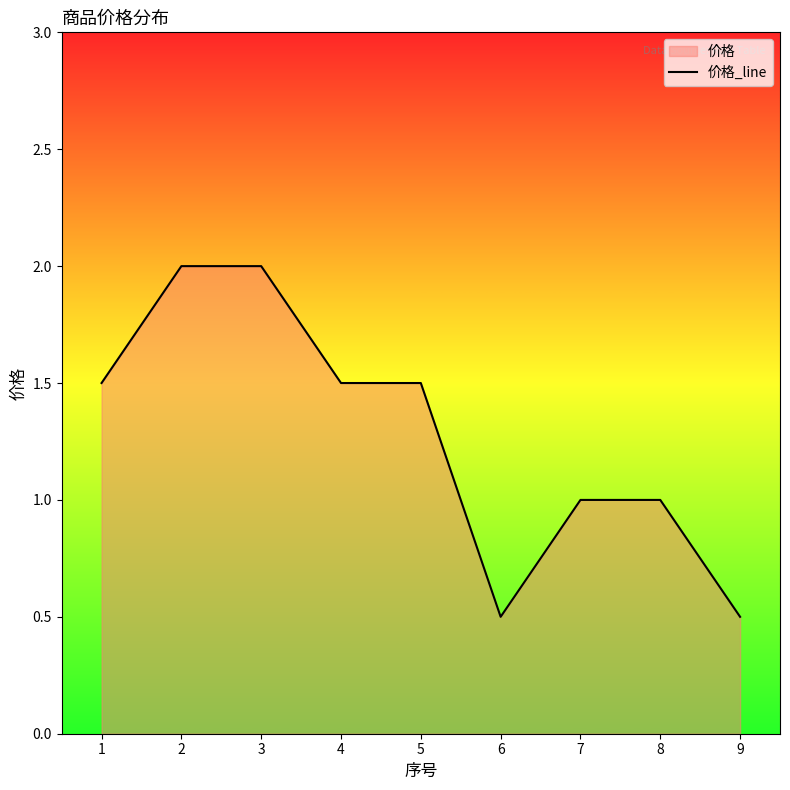

What is the value of the 9th point from the left?

0.5